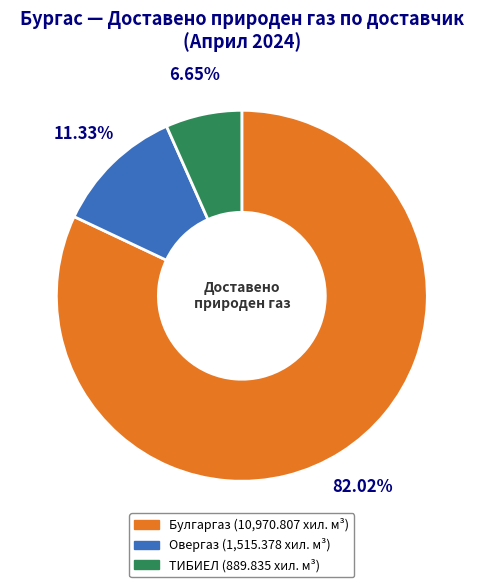

What percentage is the ТИБИЕЛ slice, to the nearest percent?

7%